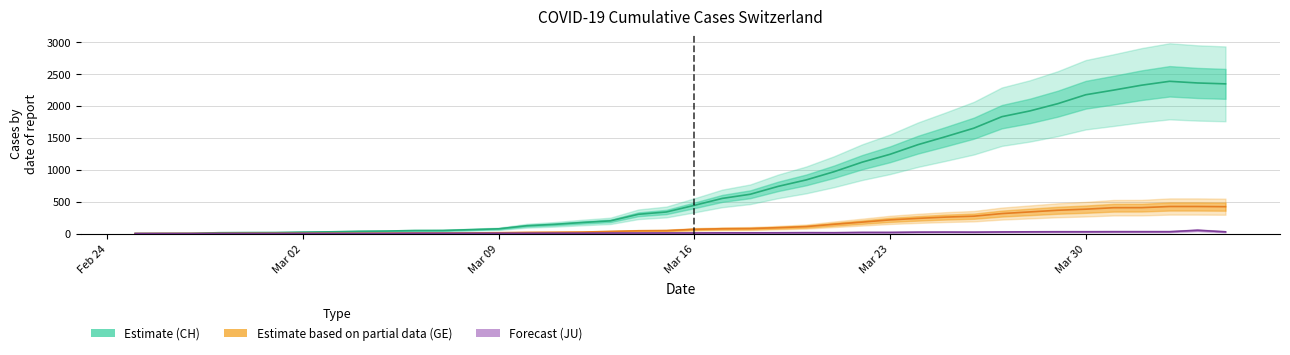

List the series in order of their peak value, highest first.

CH (Total), GE (Geneva), JU (Jura)